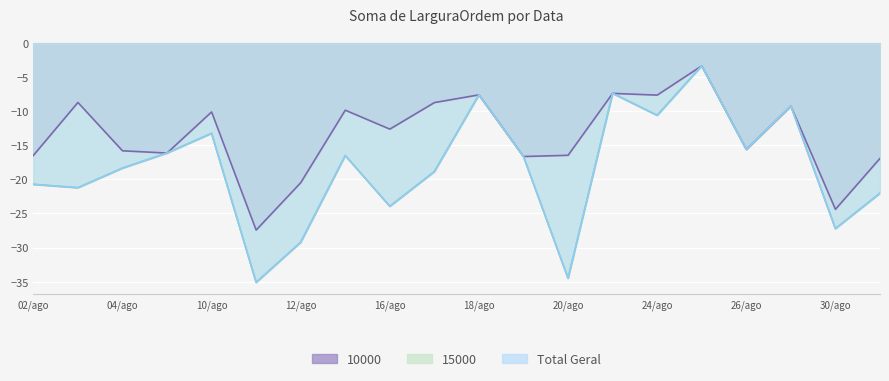

The value of 10000 (right) at 20/ago is -16.5. True or false?

True